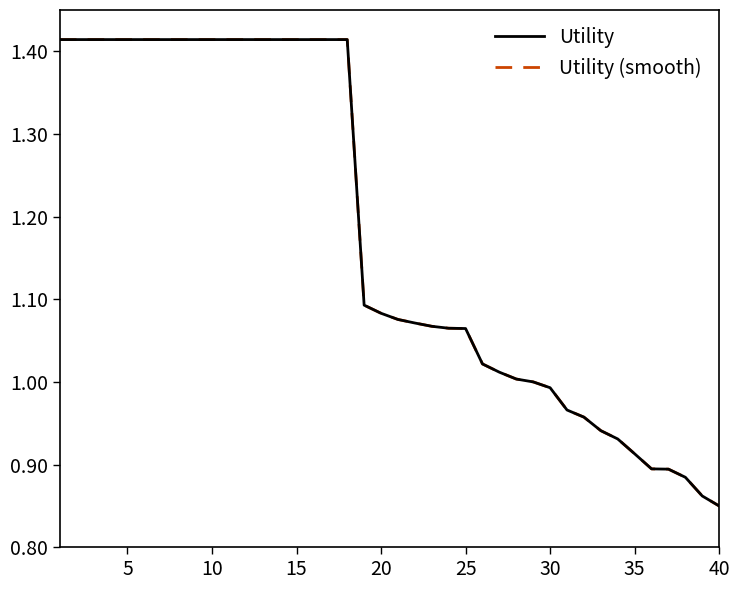

Is this an area chart (filled region under the line)?

No